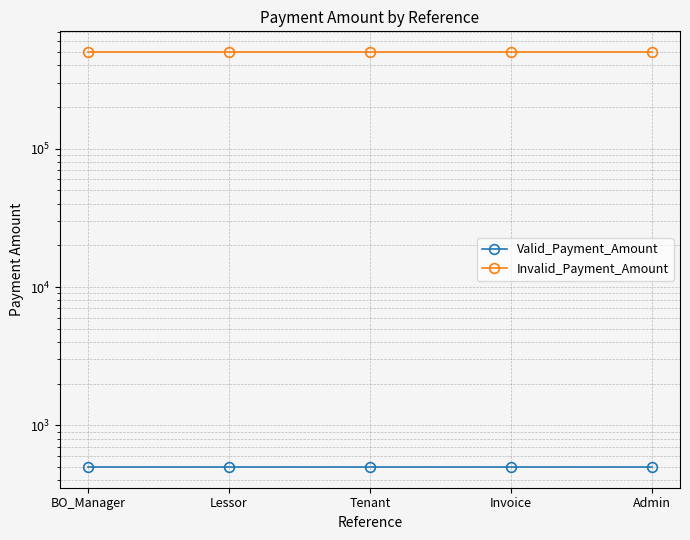

How many lines are shown in the chart?

2